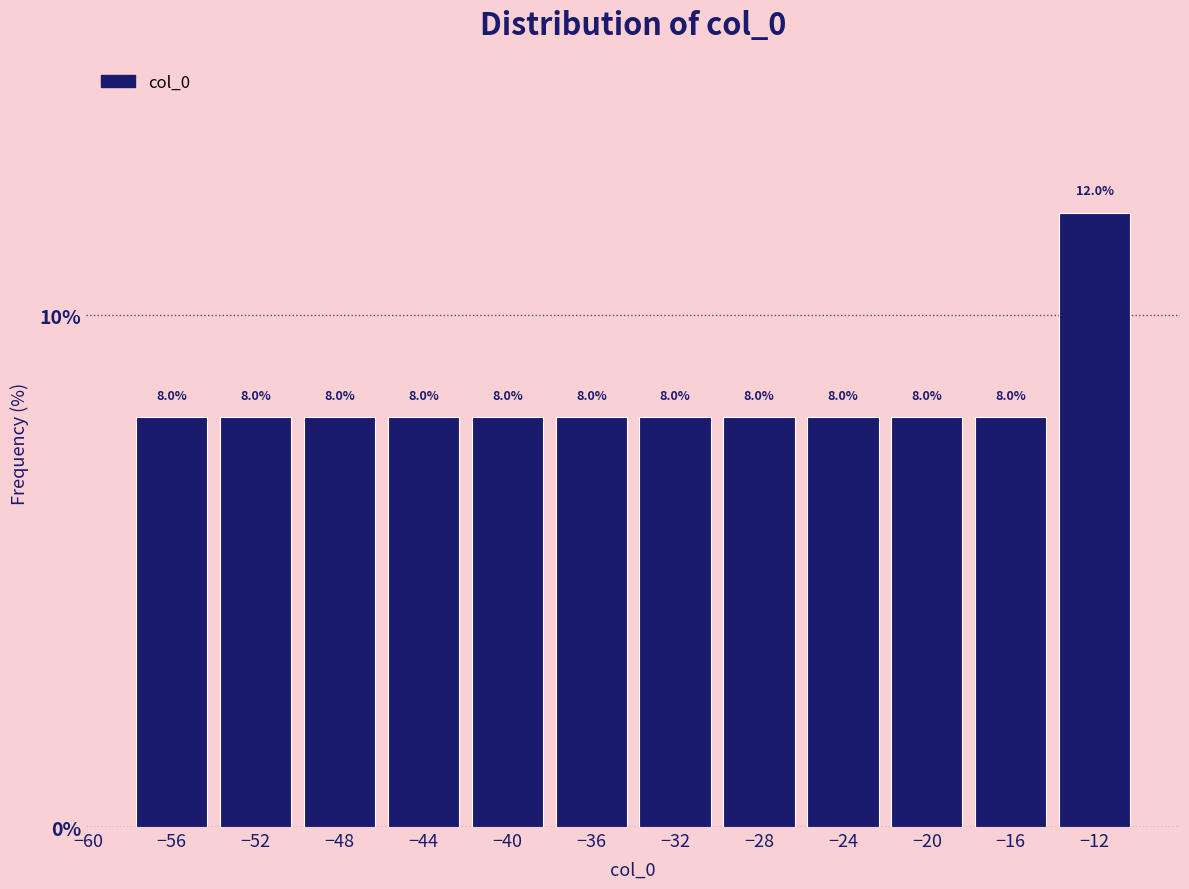

Reading left to right, transcribe this chart: for each bar, give the range it covers on the x-axis and its height.

-58 to -54: 8.0
-54 to -50: 8.0
-50 to -46: 8.0
-46 to -42: 8.0
-42 to -38: 8.0
-38 to -34: 8.0
-34 to -30: 8.0
-30 to -26: 8.0
-26 to -22: 8.0
-22 to -18: 8.0
-18 to -14: 8.0
-14 to -10: 12.0